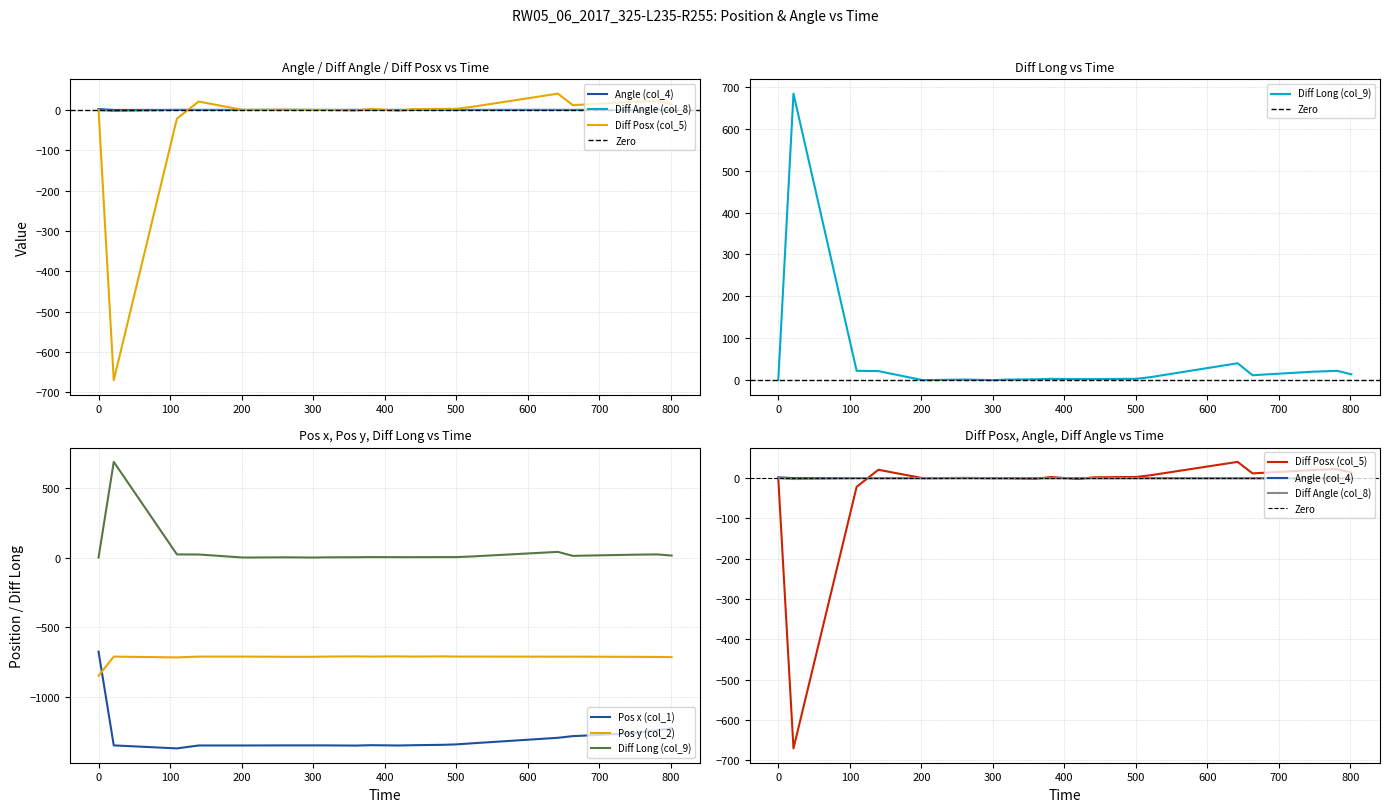

The Angle (col_4) series shows -0.0 at 642.21. True or false?

True